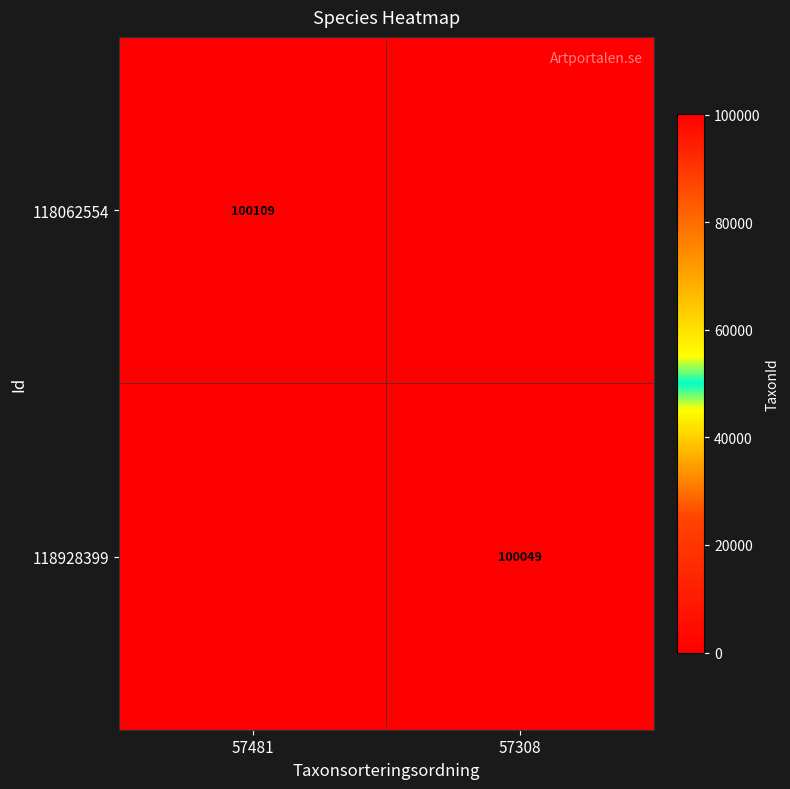

The value of 118062554 at 57481 is 160601. True or false?

False